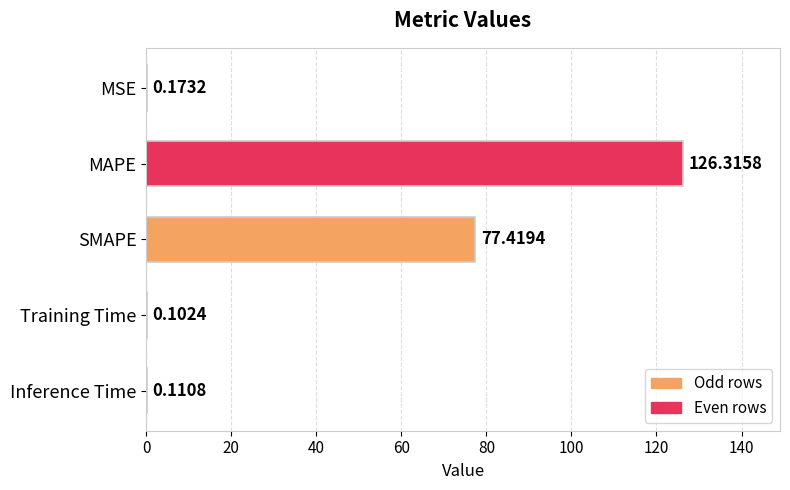

What is the sum of all values?

204.1